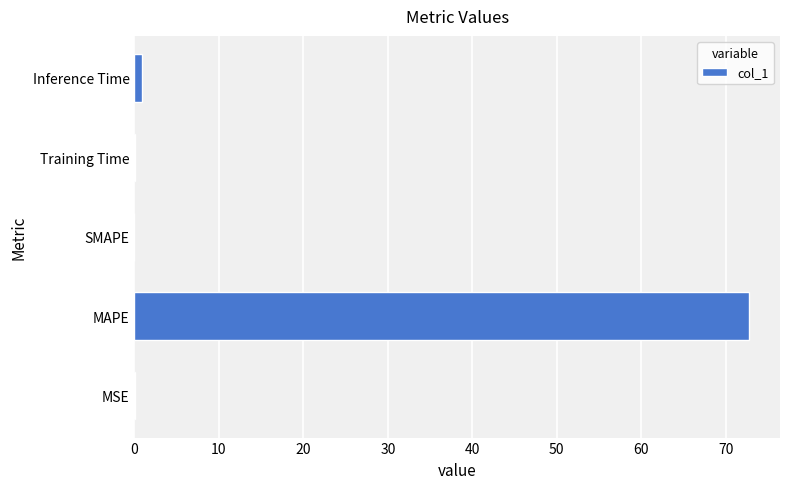

What is the sum of all values?

73.8